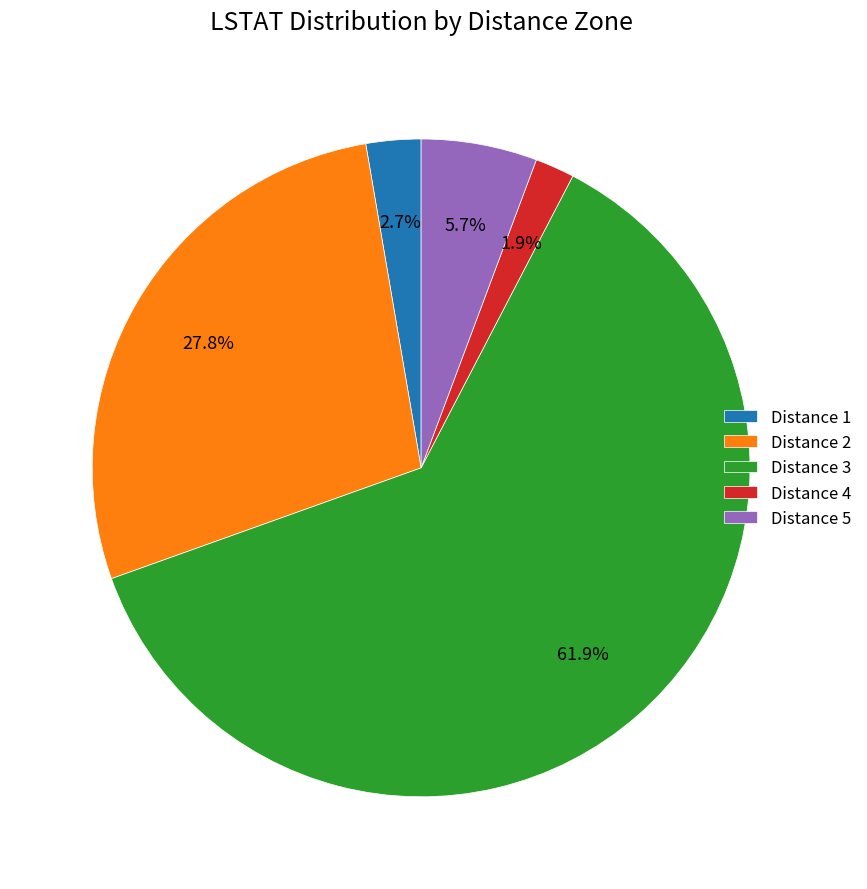

What is the largest slice in the pie chart?

Distance 3